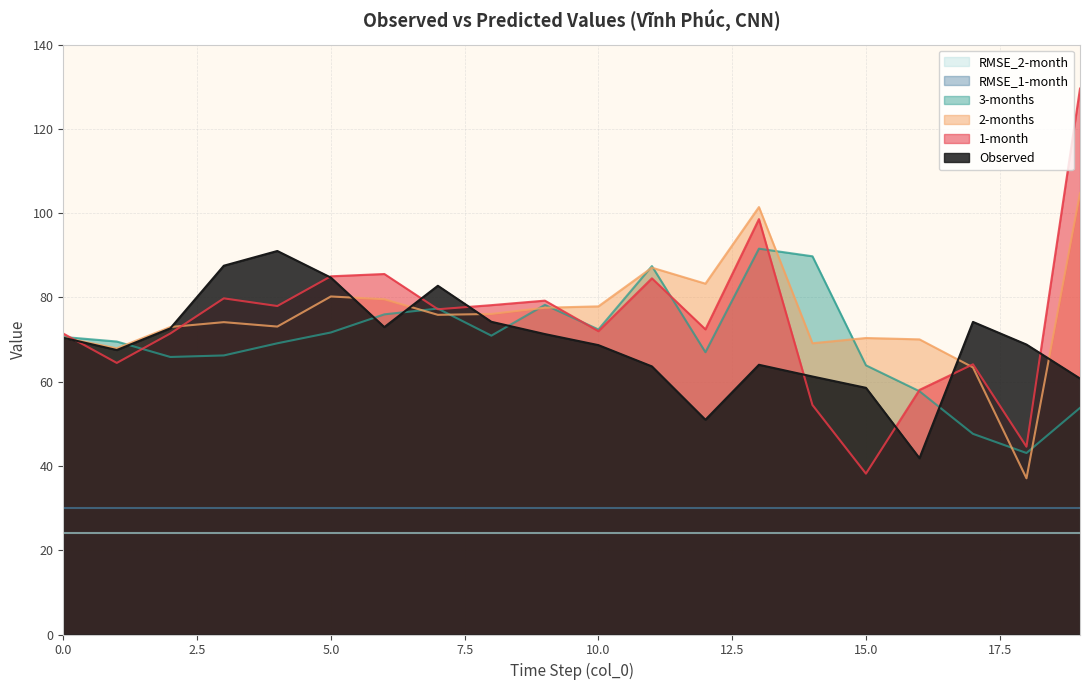

Rank the series by their maximum value, from highest to lowest.

1-month, 2-months, 3-months, Observed